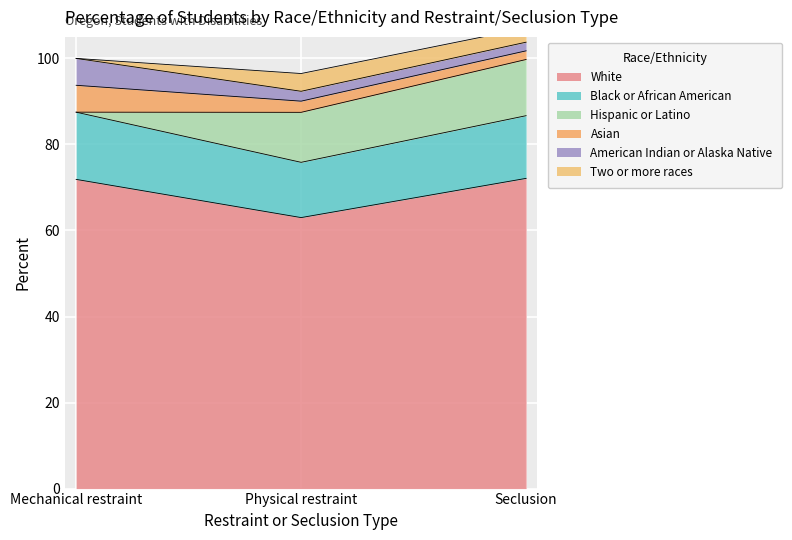

What are all the series names shown in the legend?

White, Black or African American, Hispanic or Latino, Asian, American Indian or Alaska Native, Two or more races